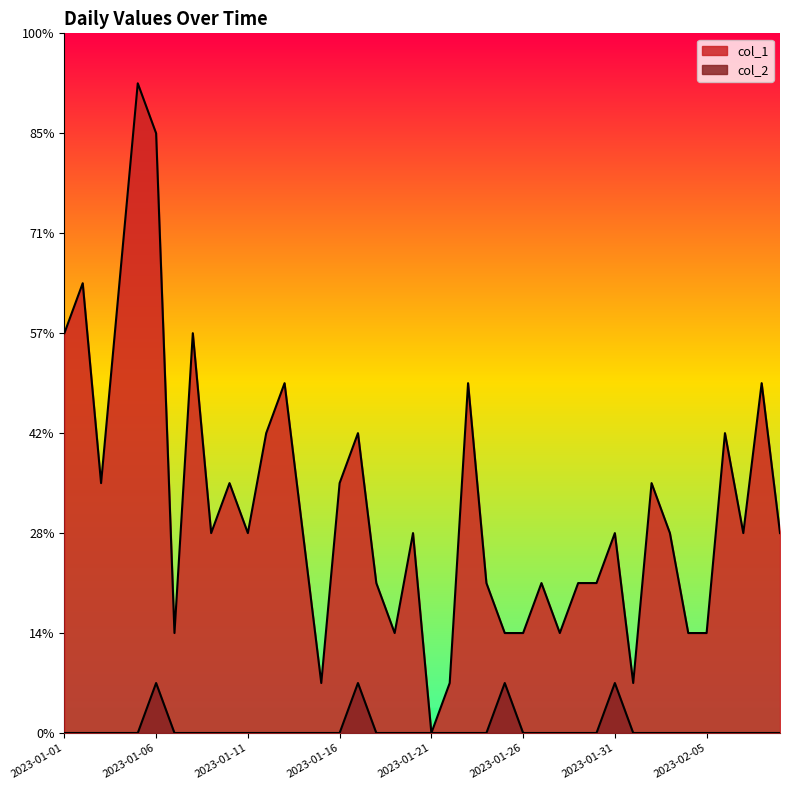

At which category is the sum across all series the highest?

2023-01-05